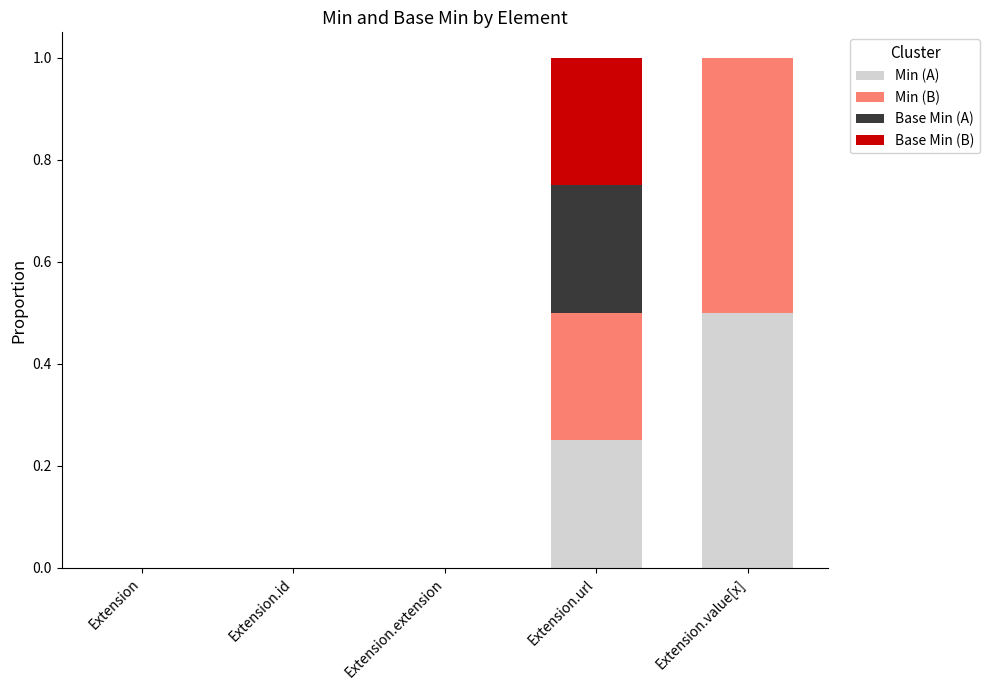

What is the total value across all series at Extension.url?

1.0